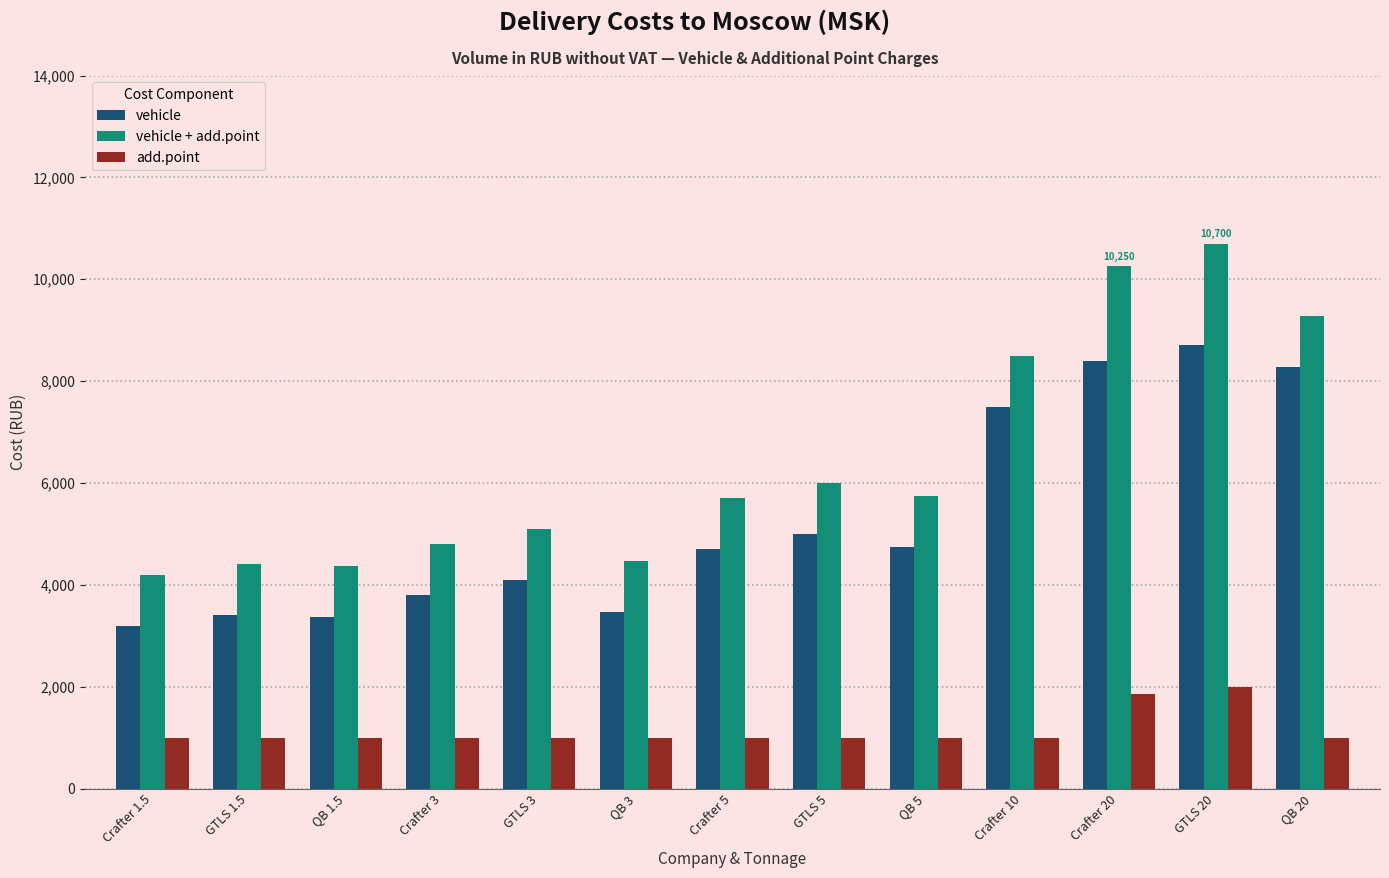

List the series in order of their peak value, lowest first.

add.point, vehicle, vehicle + add.point